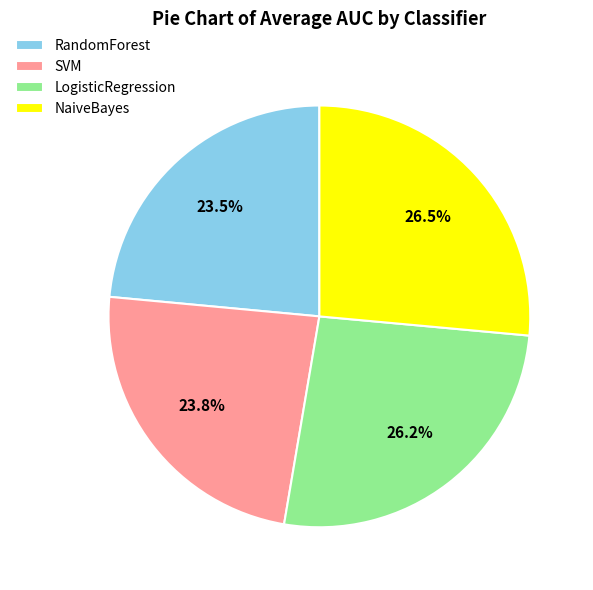

To the nearest percent, what is the average slice percentage?

25%